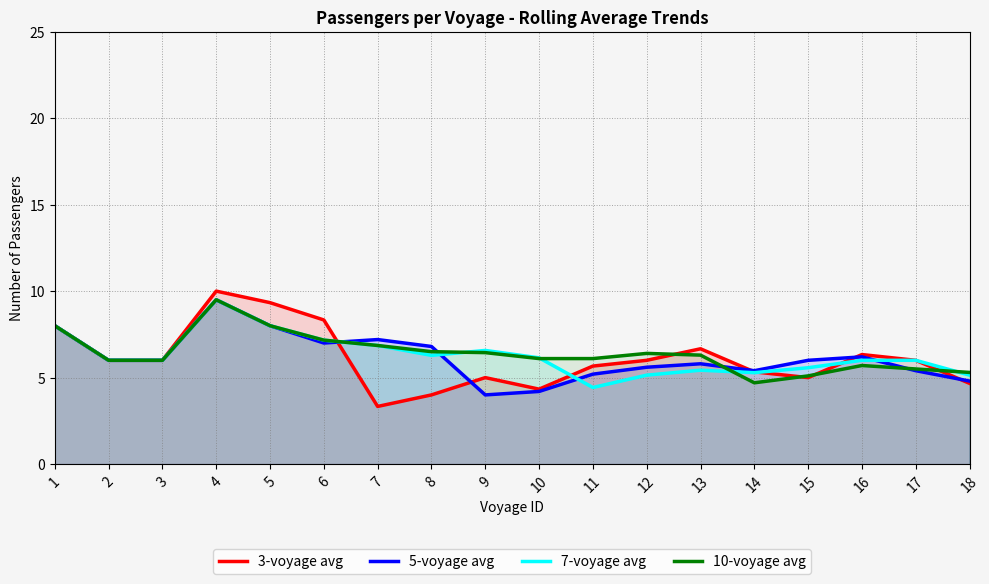

Which series ends up on top after the final intersection of 7-voyage avg and 5-voyage avg?

7-voyage avg